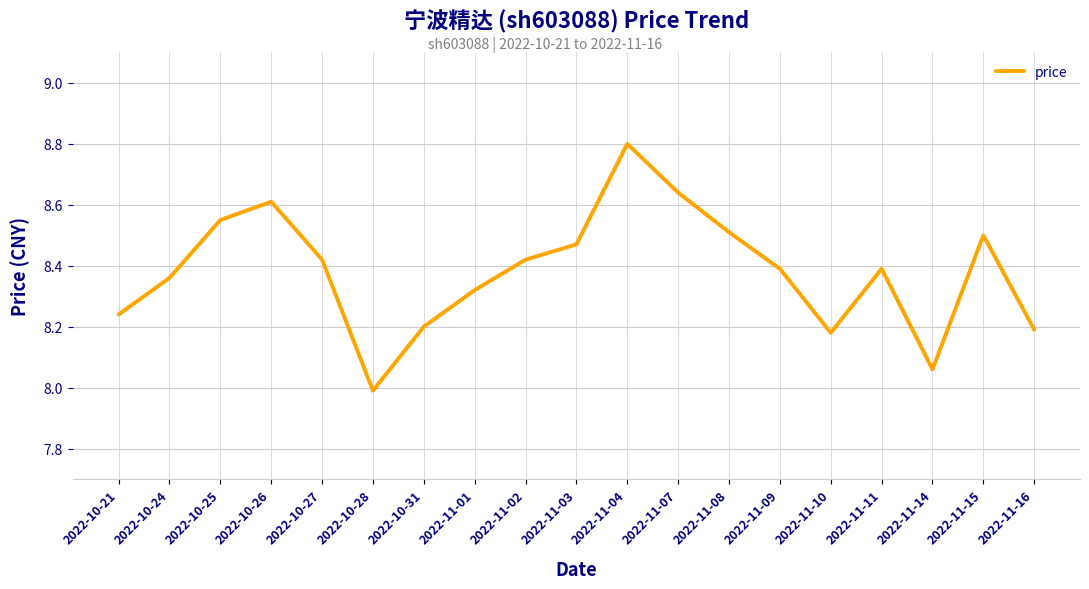

The chart shows a value of 11.9 at 2022-11-07. True or false?

False